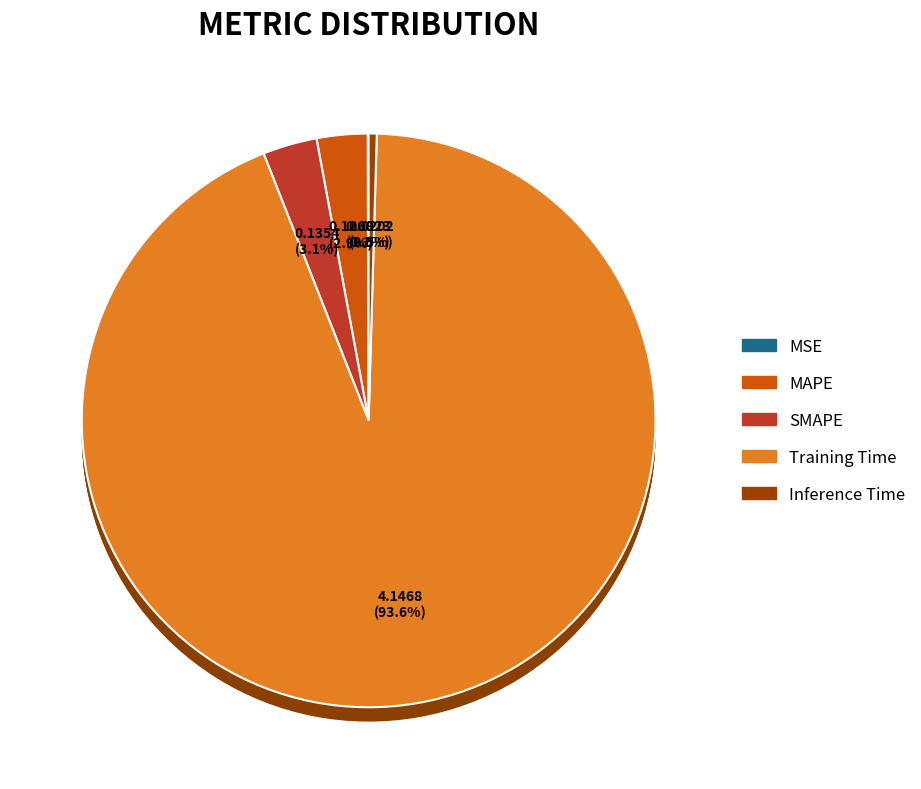

Combined, do MAPE and MSE account for over 50%?

No